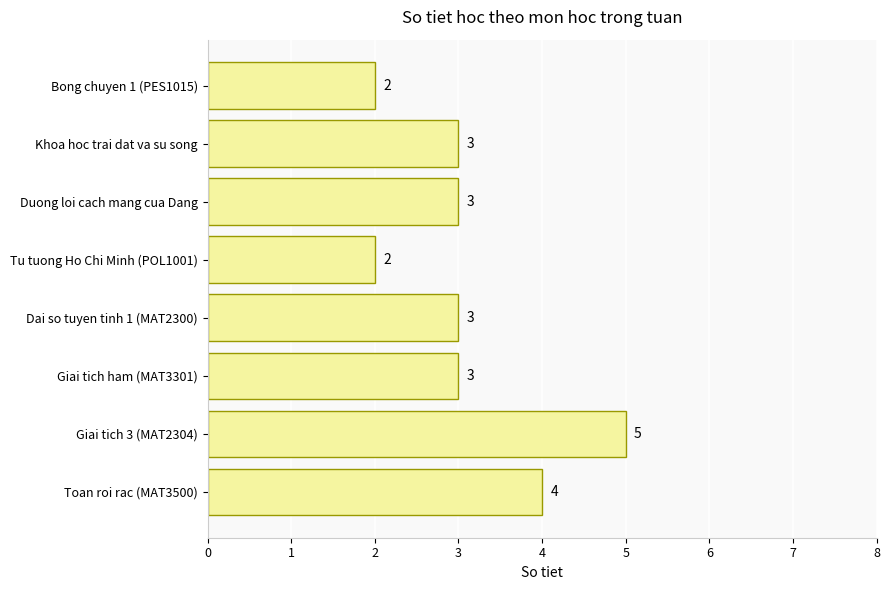

What is the ratio of the value at Khoa hoc trai dat va su song to the value at Giai tich 3 (MAT2304)?

0.6